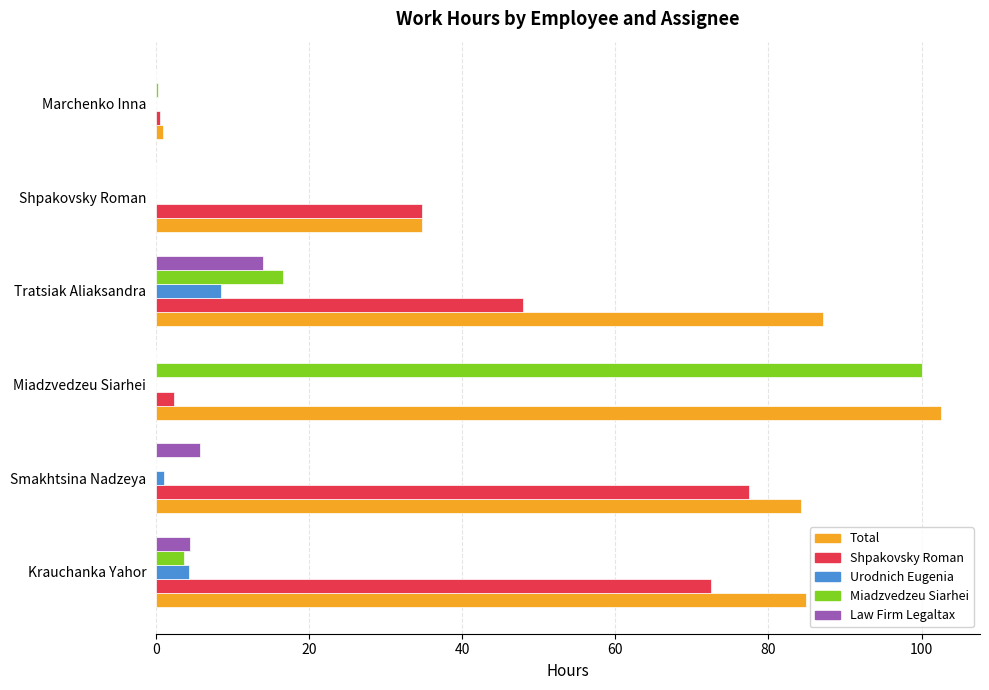

How many distinct data groups are displayed?

5